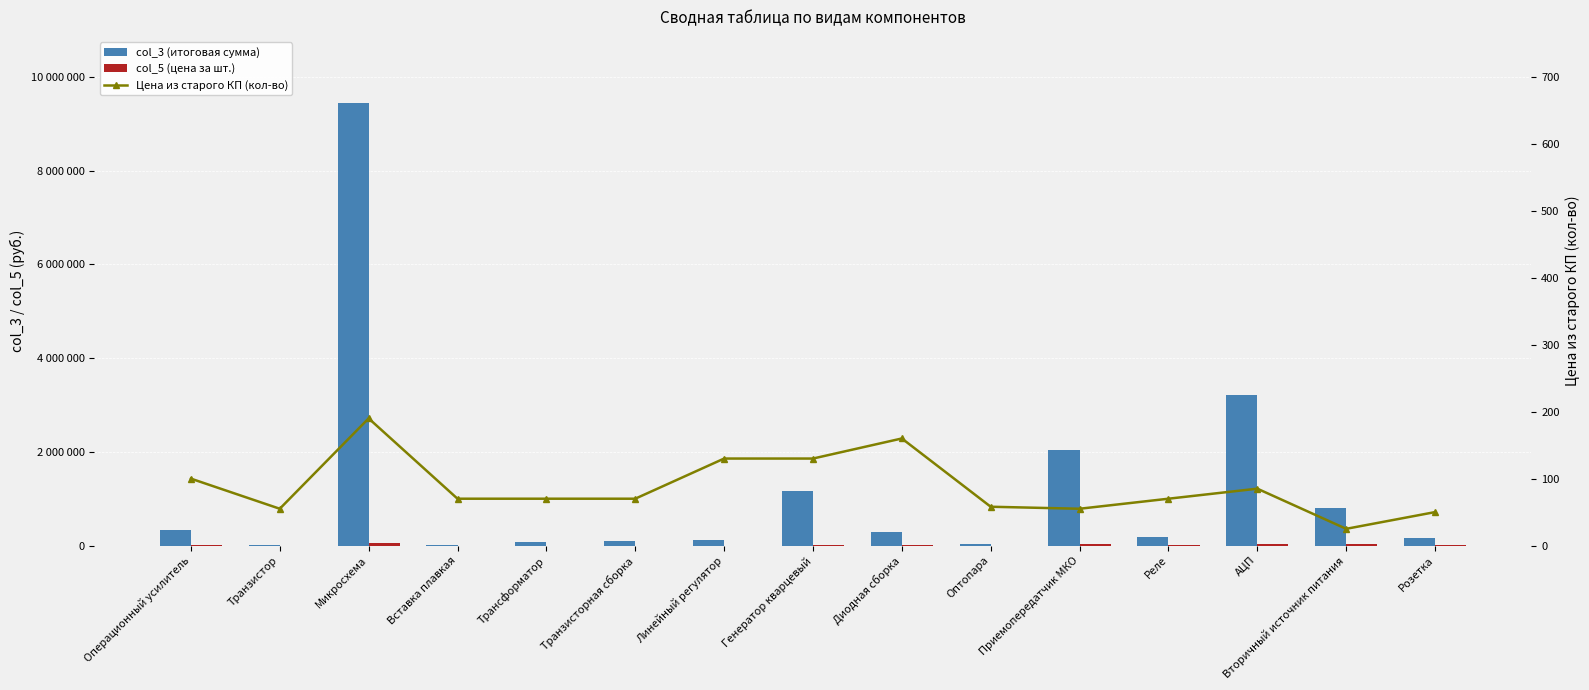

Reading left to right, list all the values displayed in this chart.

col_3 (итоговая сумма): 327500	21835	9442430	3500	81480	87570	113620	1157000	282080	36946	2044845	183470	3212065	803600	171150
col_5 (цена за шт.): 3275	397	49697	50	1164	1251	874	8900	1763	637	37179	2621	37789	32144	3423
Цена из старого КП (кол-во): 100	55	190	70	70	70	130	130	160	58	55	70	85	25	50